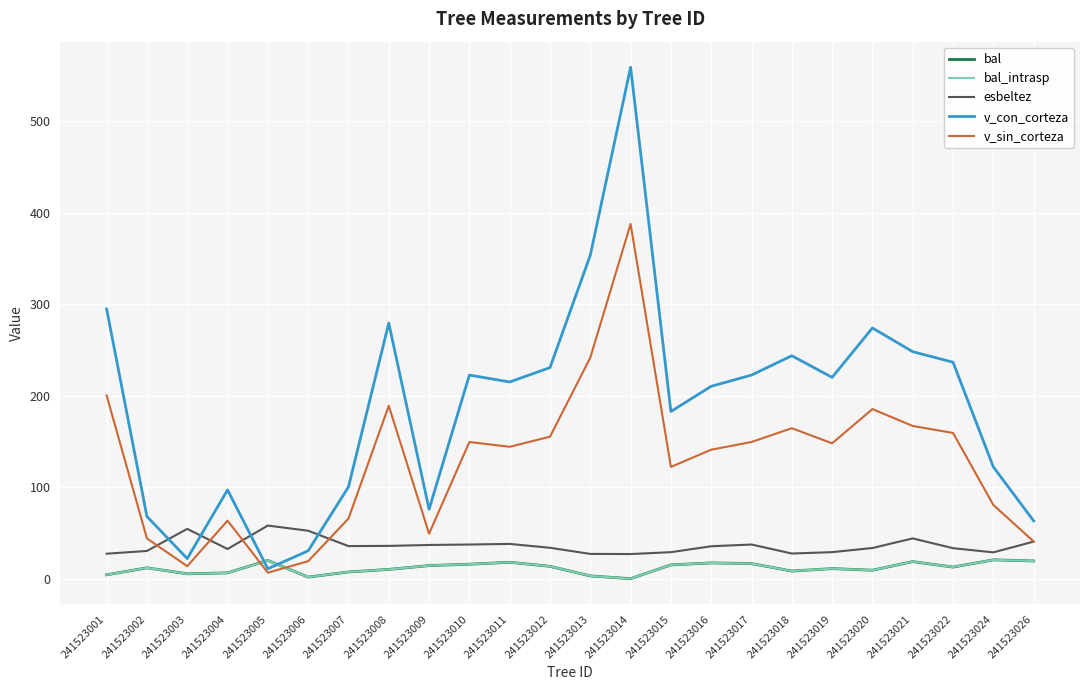

Does the chart display data point markers on the line(s)?

No